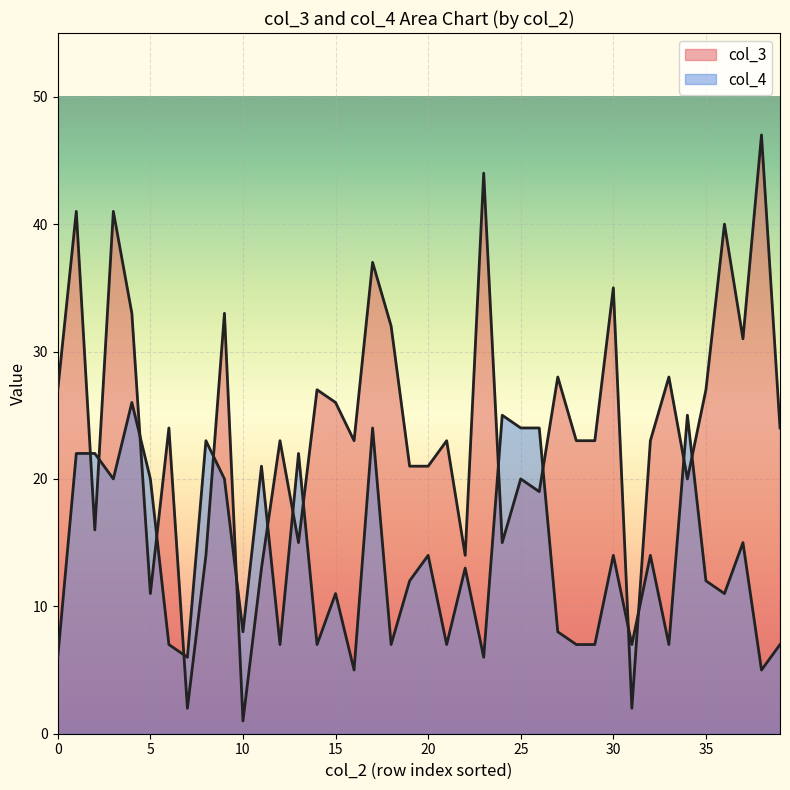

What is the minimum value shown in the chart?

1